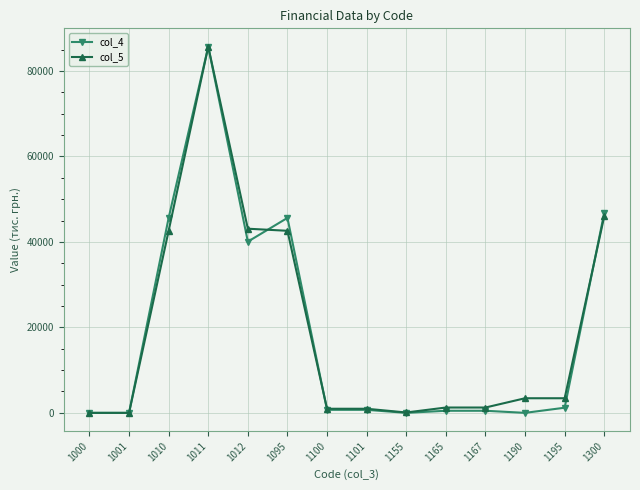

Which series changed the most between 1011 and 1095?

col_5